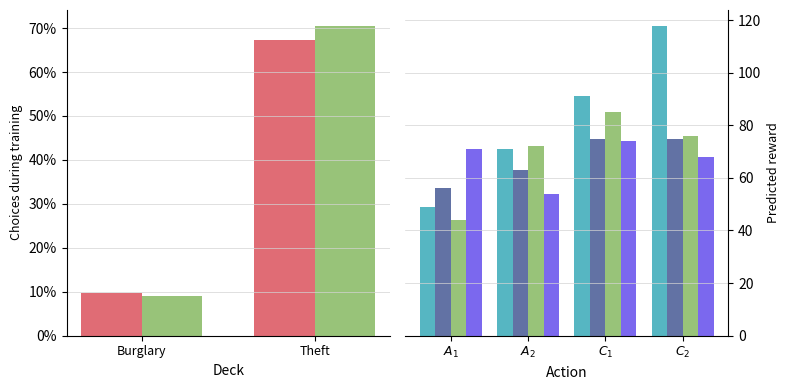

Count the number of data series in this chart.

6